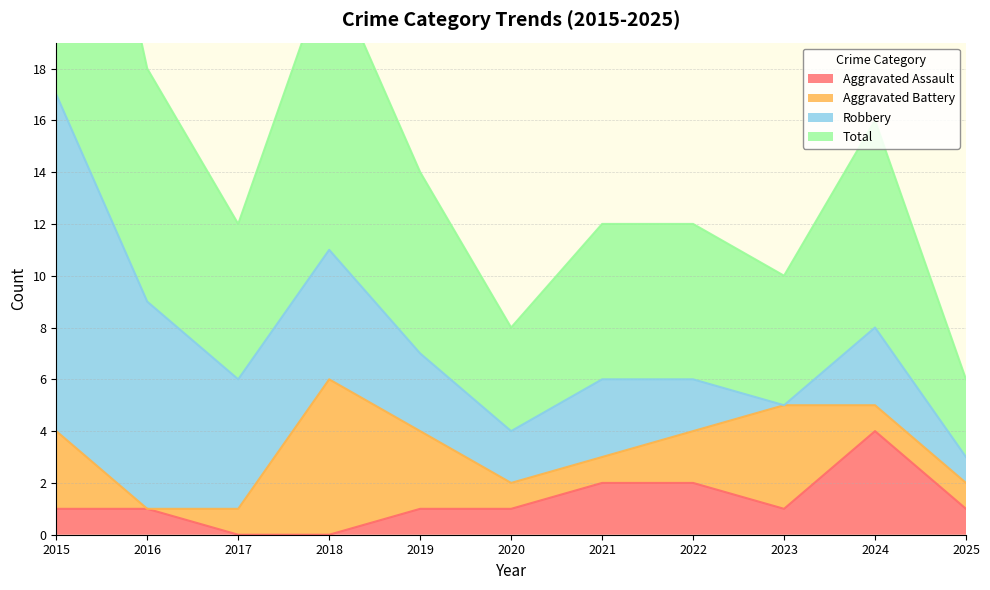

How many interior local peaks does the Aggravated Assault series have?

1